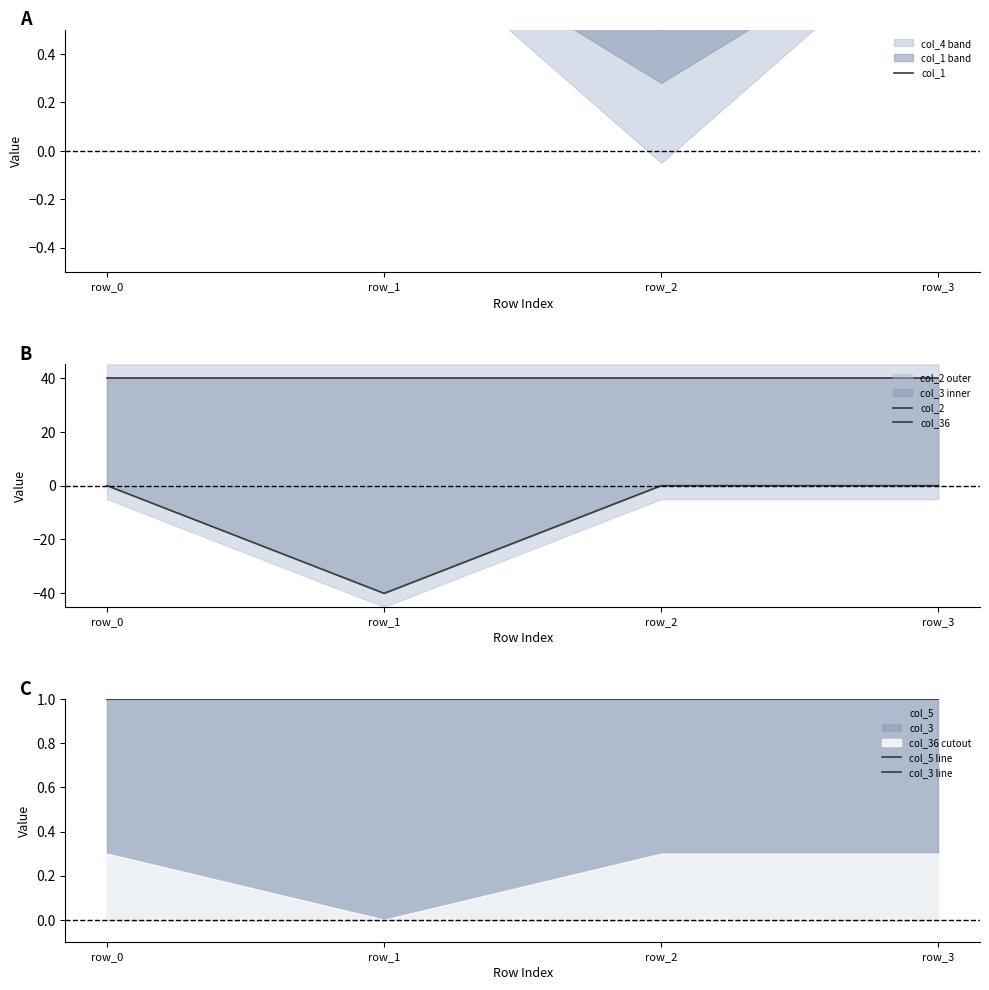

The col_2 series shows 71.1 at row_1. True or false?

False